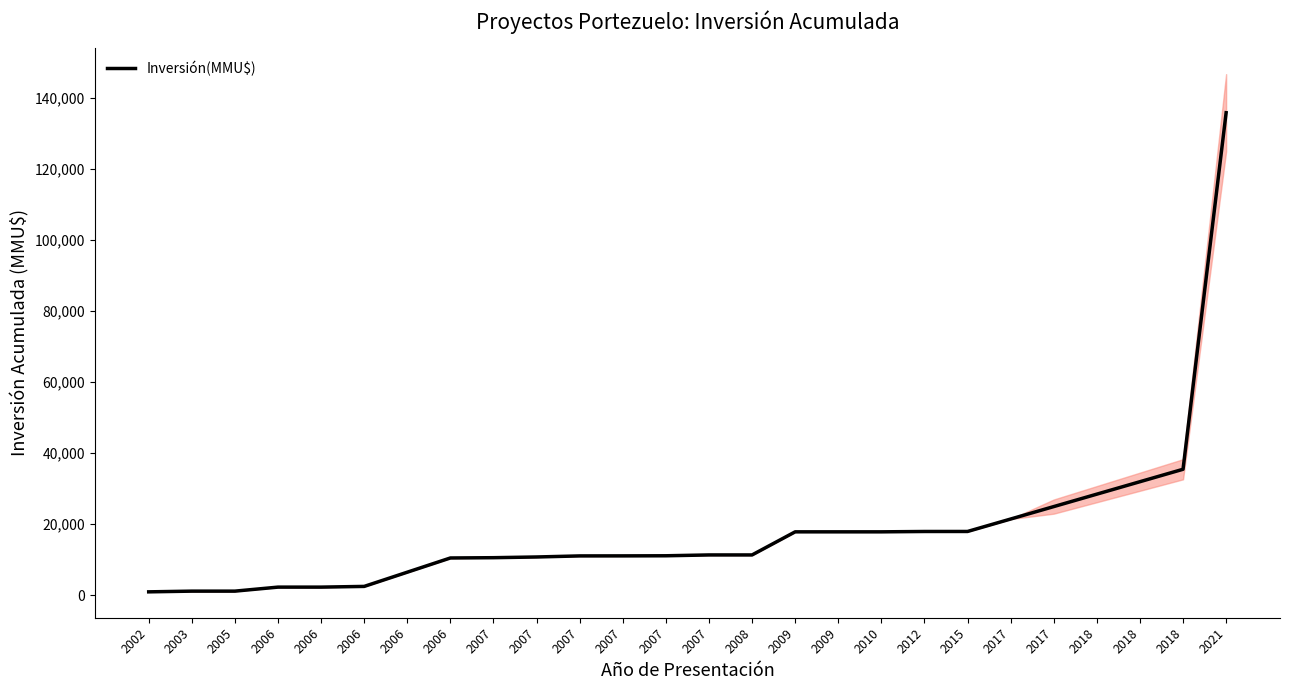

Reading left to right, what are all the values shown in this chart?

943	1143	1143	2273	2273	2473	6473	10473	10553	10753	11053	11063	11093	11327	11327	17827	17827	17827	17927	17931	21431	24931	28431	31931	35431	135751